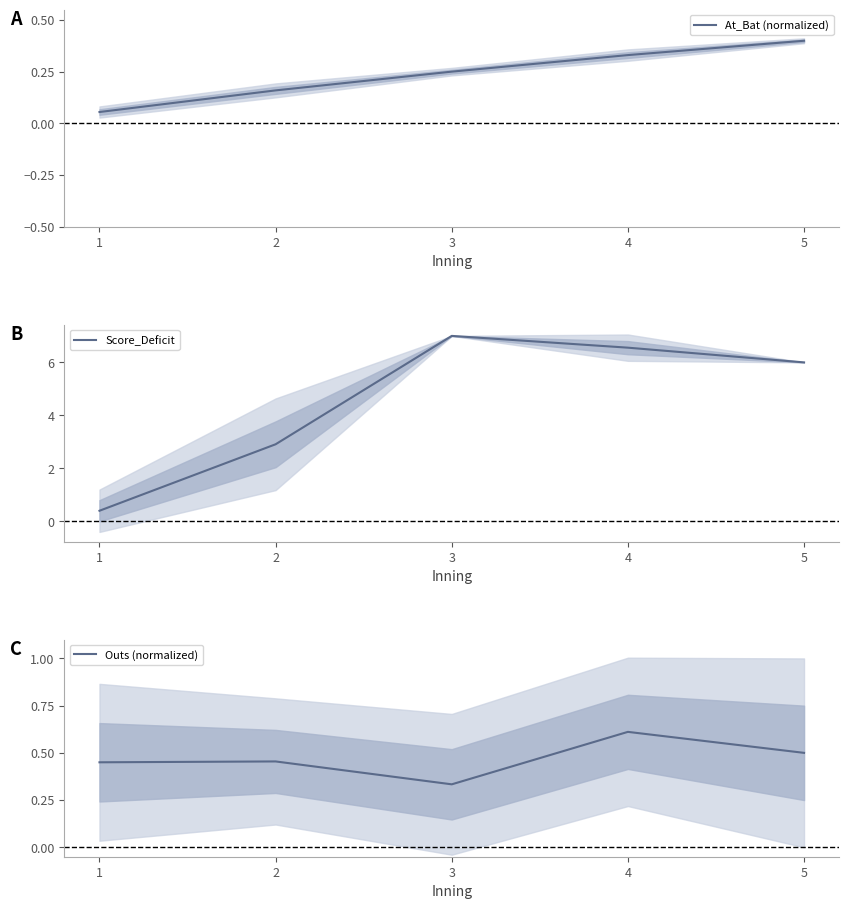

The value of Score_Deficit at 4 is 11.2. True or false?

False